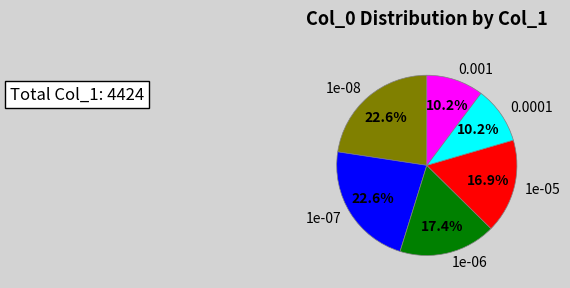

Is the sum of 0.0001 and 0.001 greater than half?

No